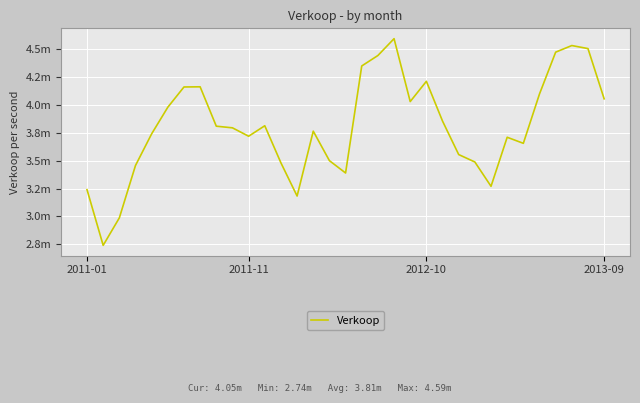

Is this an area chart (filled region under the line)?

No